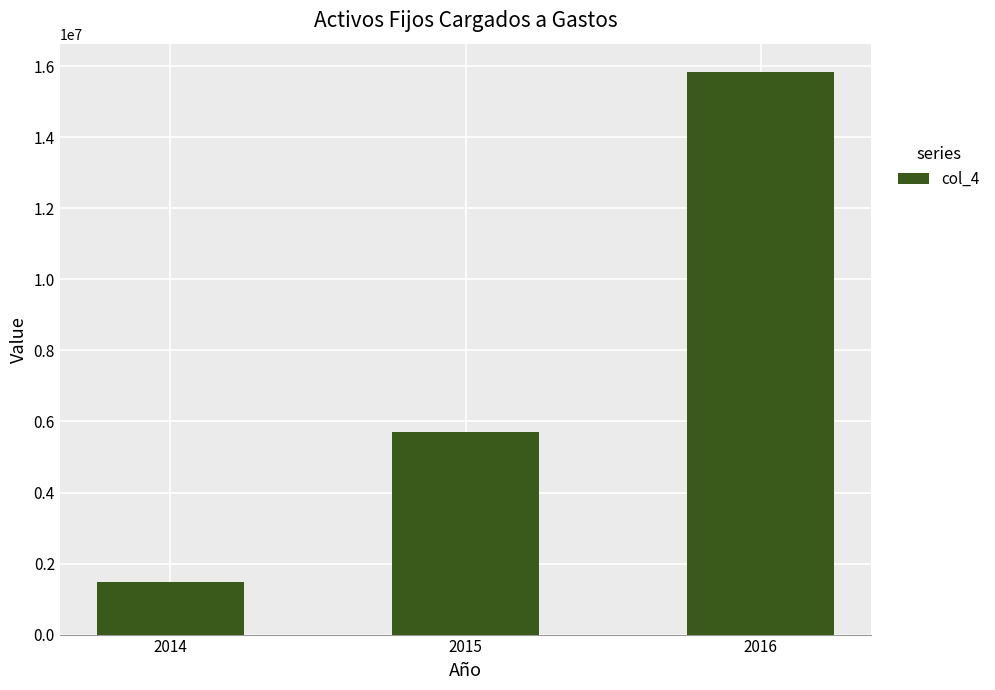

What is the difference between the values at 2014 and 2015?

4225038